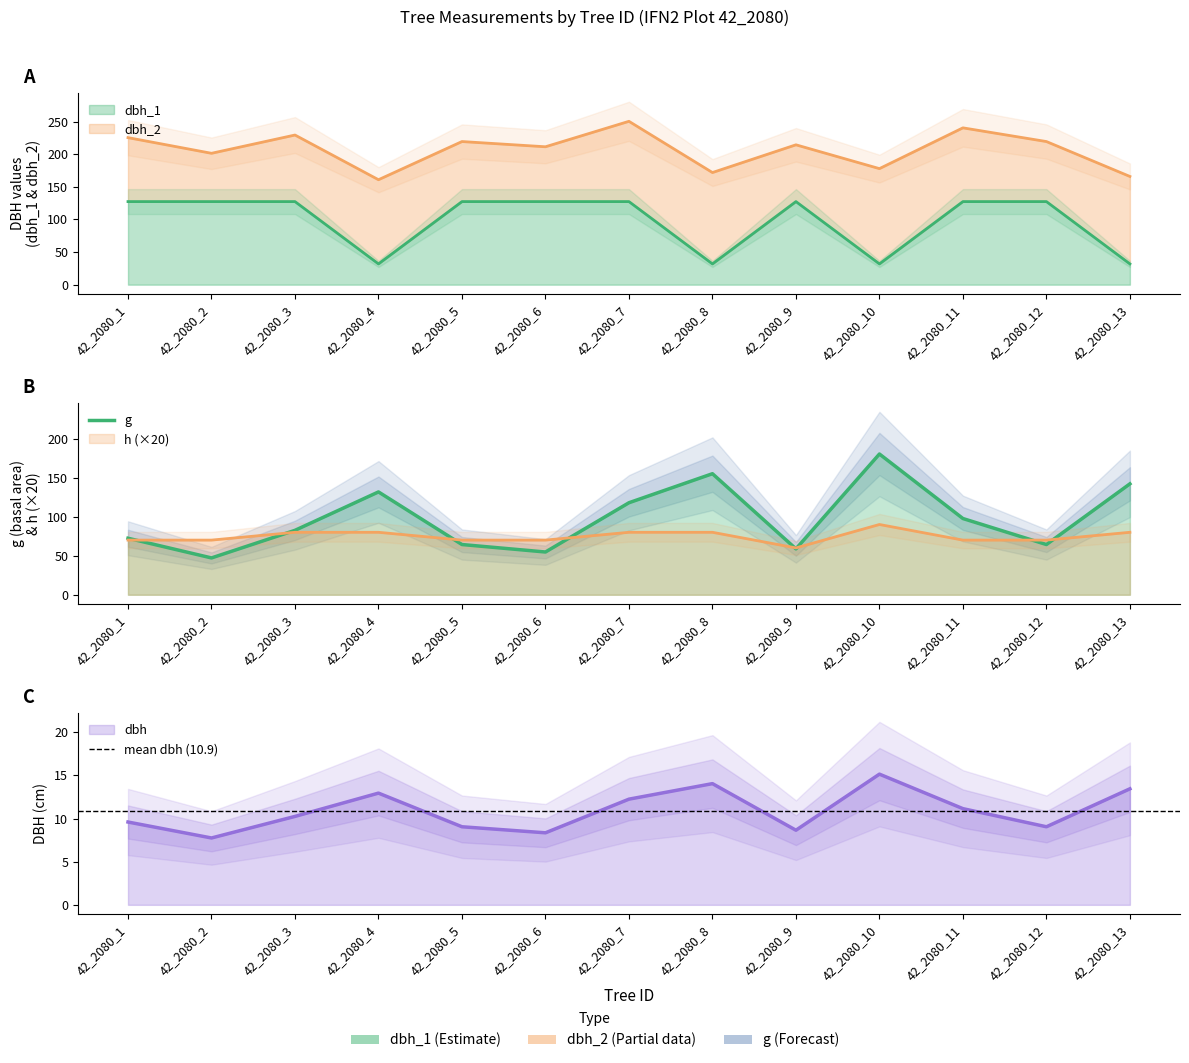

How many categories are shown in the chart?

13